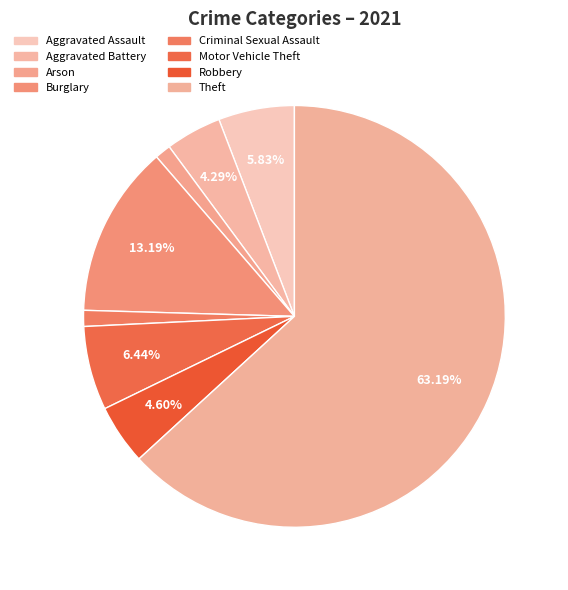

Is there any slice that represents more than half of the pie?

Yes